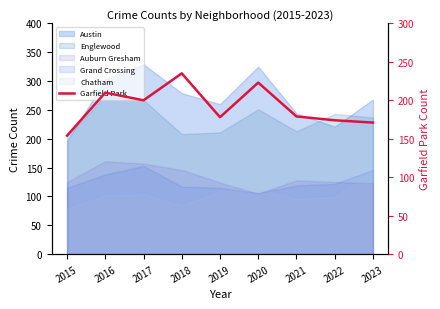

Reading left to right, what are all the values shown in this chart?

2015=154	2016=210	2017=200	2018=235	2019=178	2020=223	2021=179	2022=174	2023=171